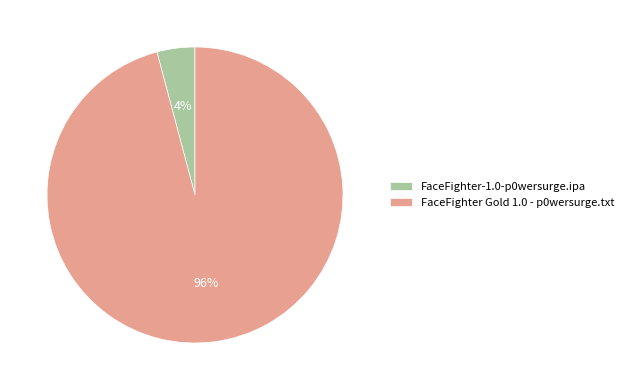

Combined, do FaceFighter Gold 1.0 - p0wersurge.txt and FaceFighter-1.0-p0wersurge.ipa account for over 50%?

Yes